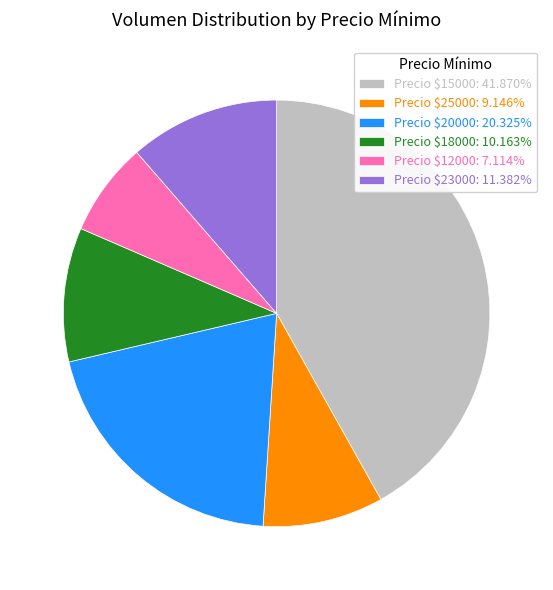

Does Precio $15000: 41.870% account for over 50% of the chart?

No